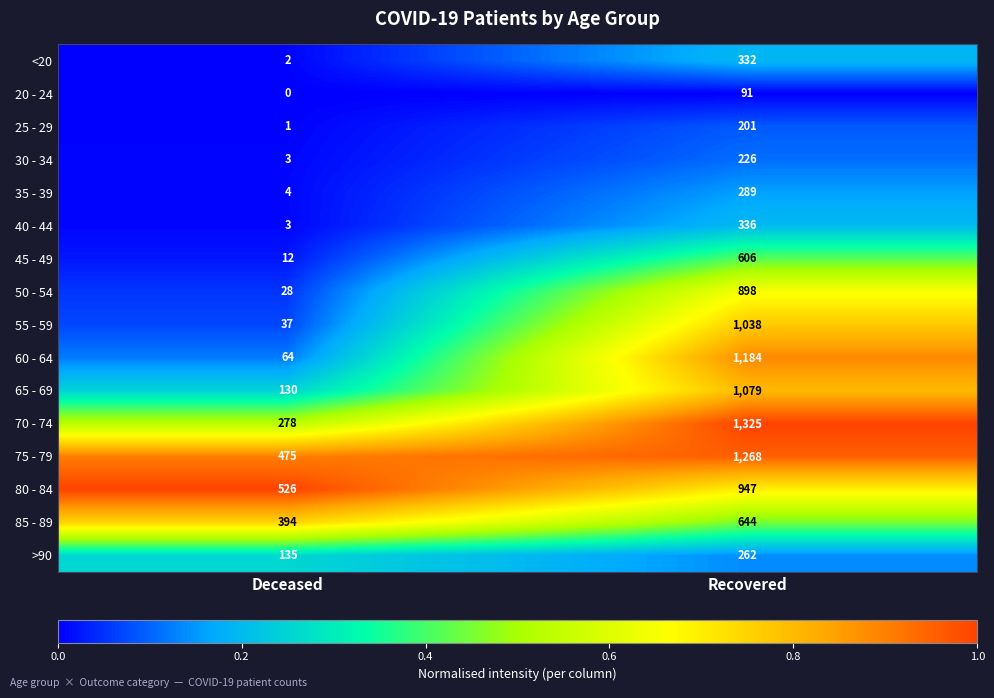

What is the sum of all 75 - 79 values?

1743